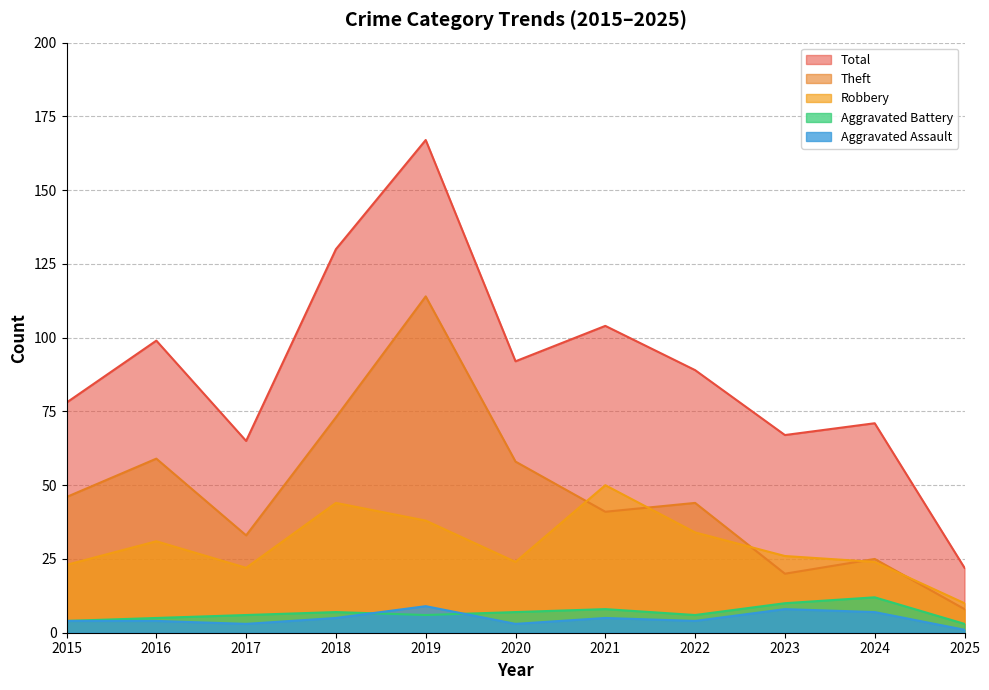

At which label does Aggravated Assault reach its minimum?

2025